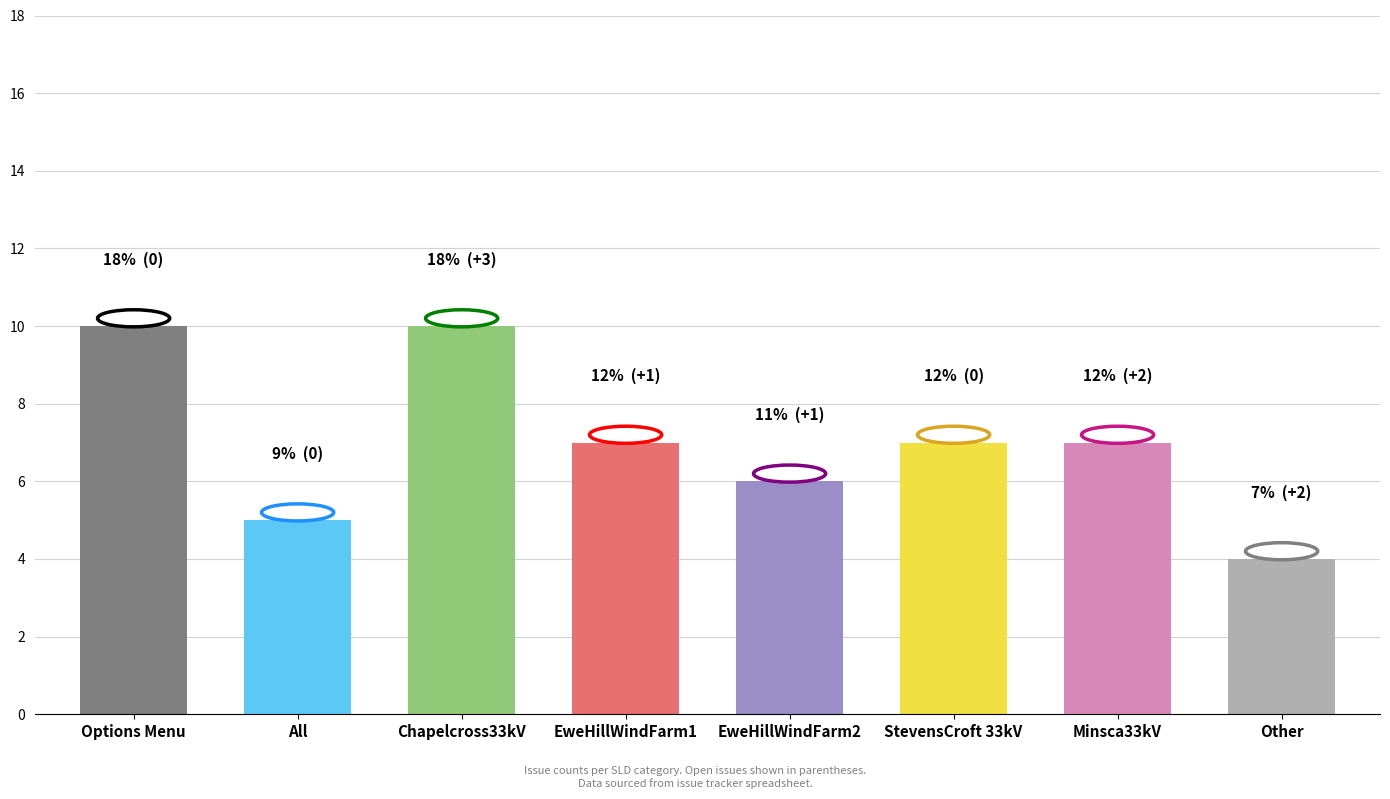

How many distinct data groups are displayed?

1